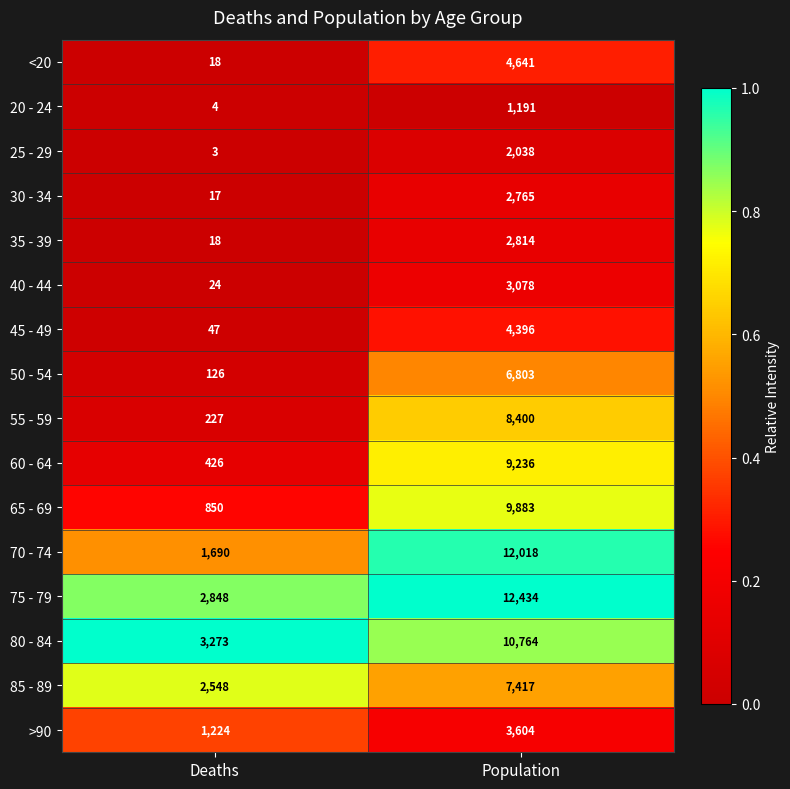

Count the number of data series in this chart.

16